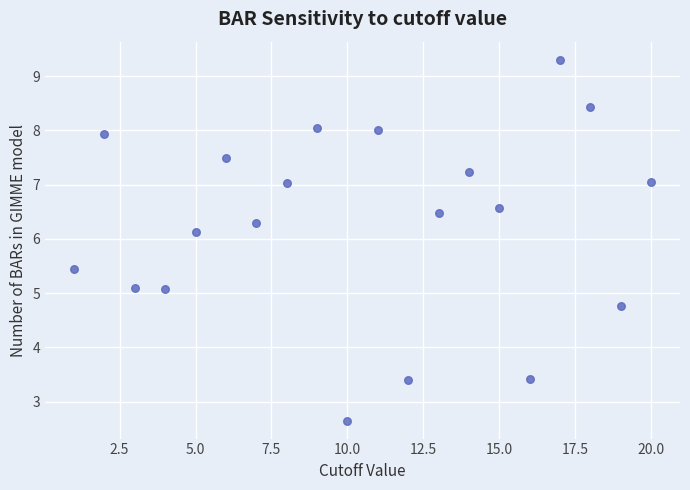

What is the range of Y values (max minus min)?

6.6